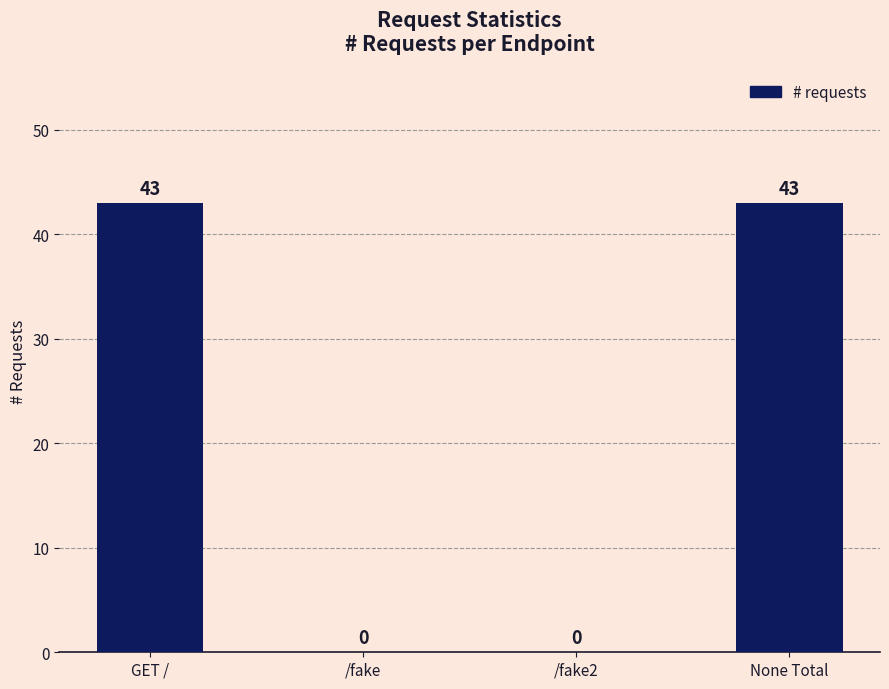

True or false: the data shows 0 at /fake2.

True